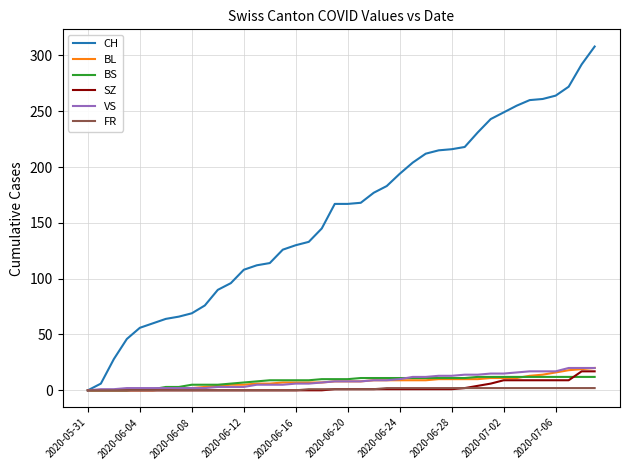

Which series has the largest range (max minus min)?

CH